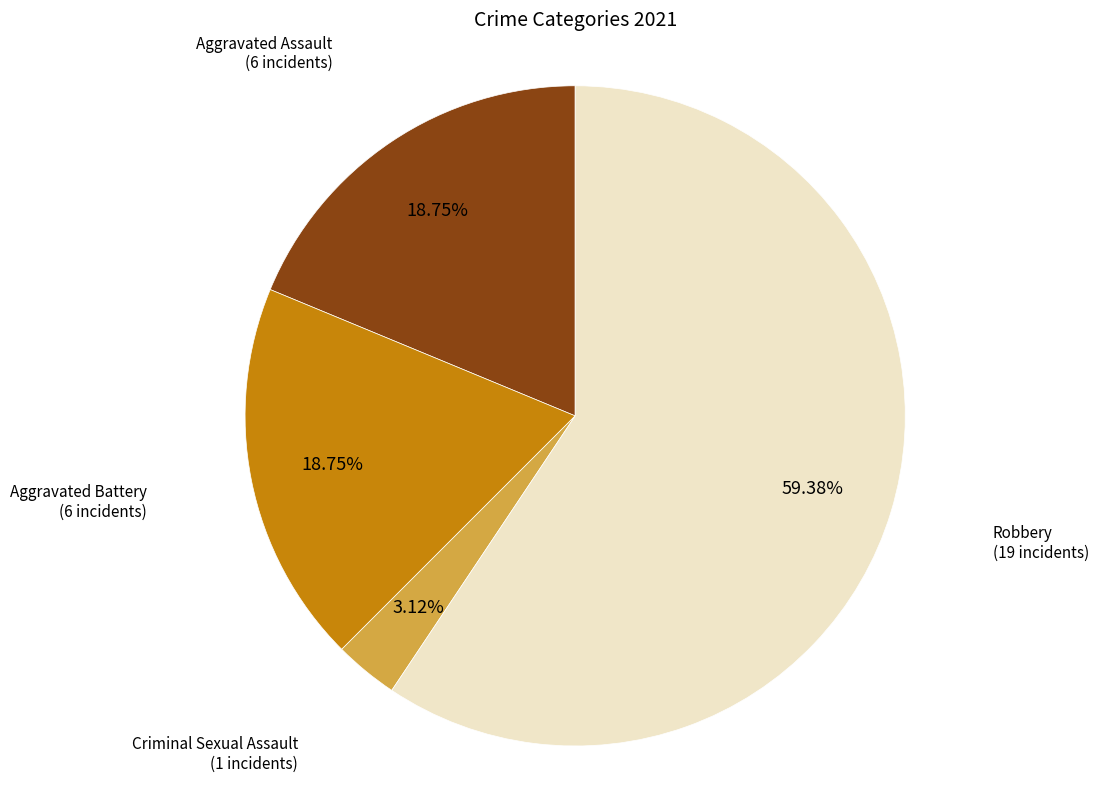

Is there any slice that represents more than half of the pie?

Yes